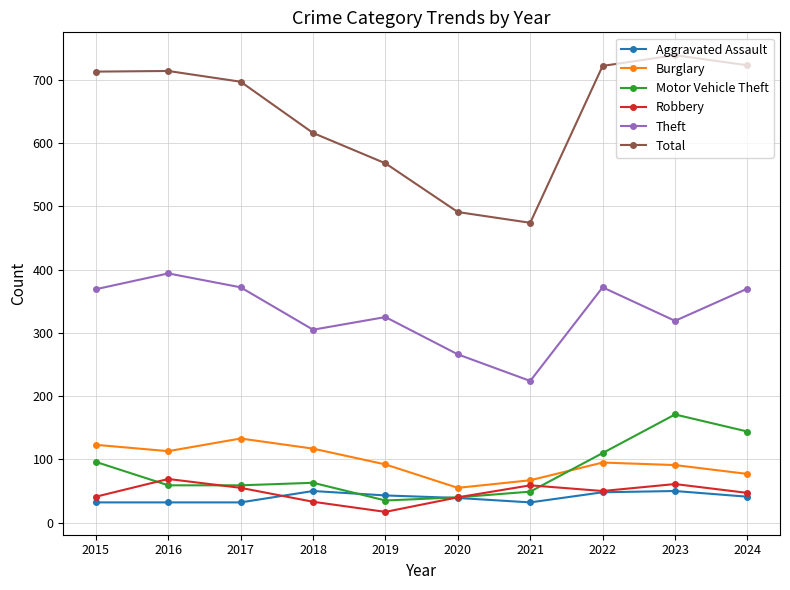

At 2016, list the series in order from smallest to largest.

Aggravated Assault, Motor Vehicle Theft, Robbery, Burglary, Theft, Total